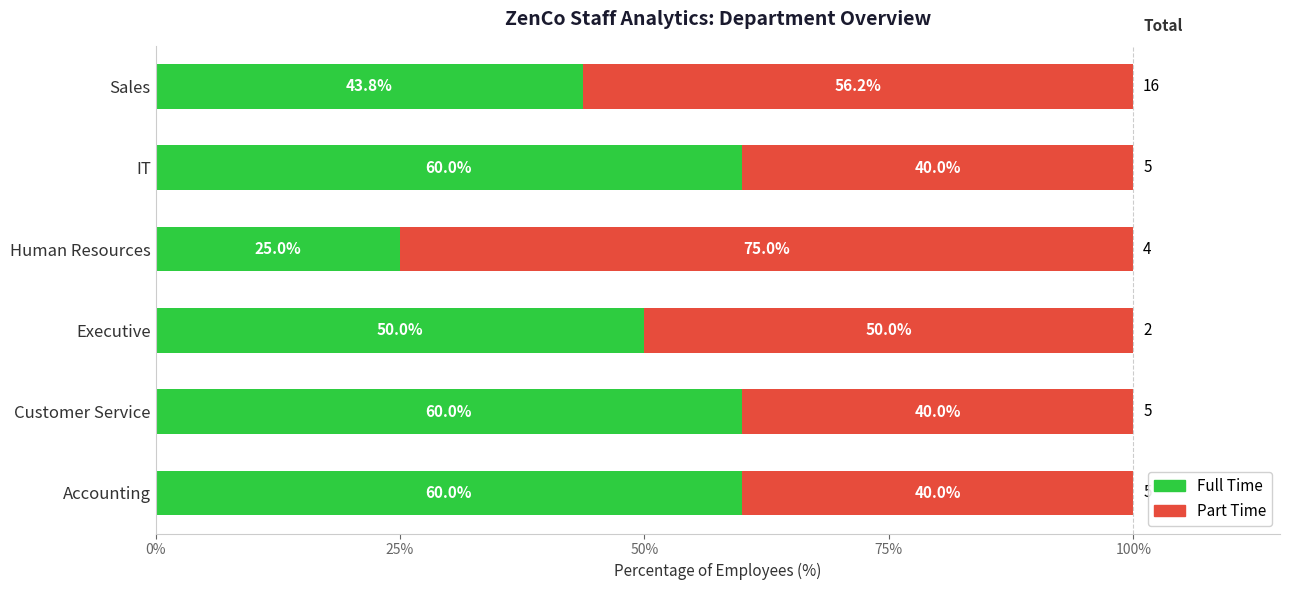

Where is Full Time nearest to the value 42?

Sales